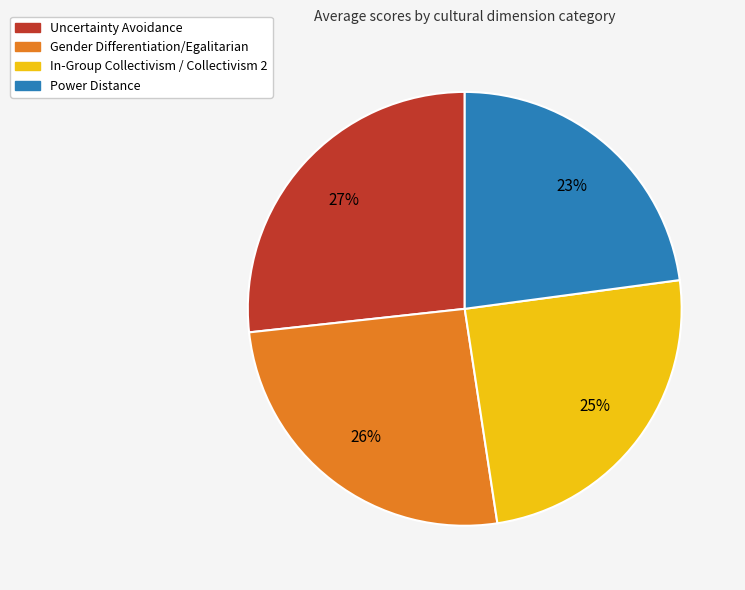

Does In-Group Collectivism / Collectivism 2 represent more than half of the total?

No